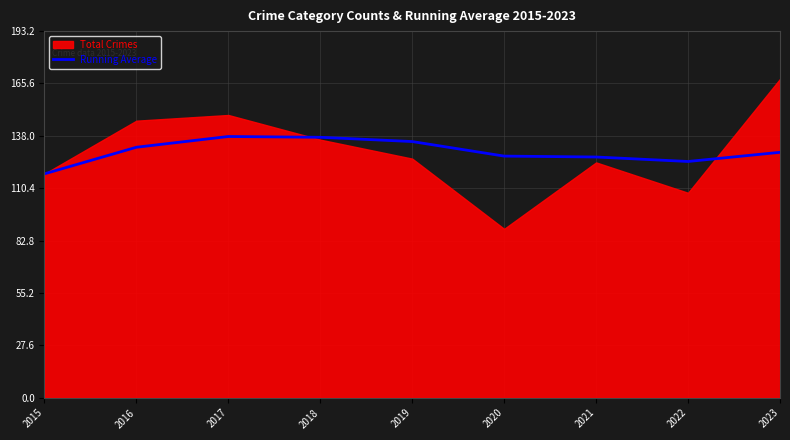

The Running Average series shows 127.3 at 2020. True or false?

True